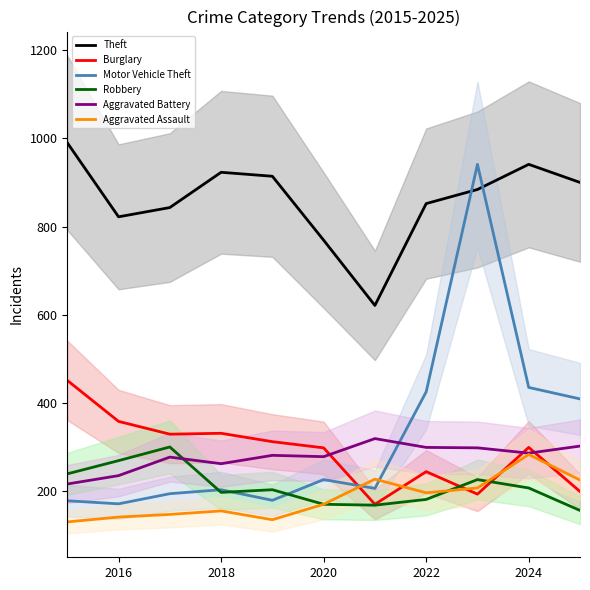

Rank the series by their maximum value, from lowest to highest.

Aggravated Assault, Robbery, Aggravated Battery, Burglary, Motor Vehicle Theft, Theft